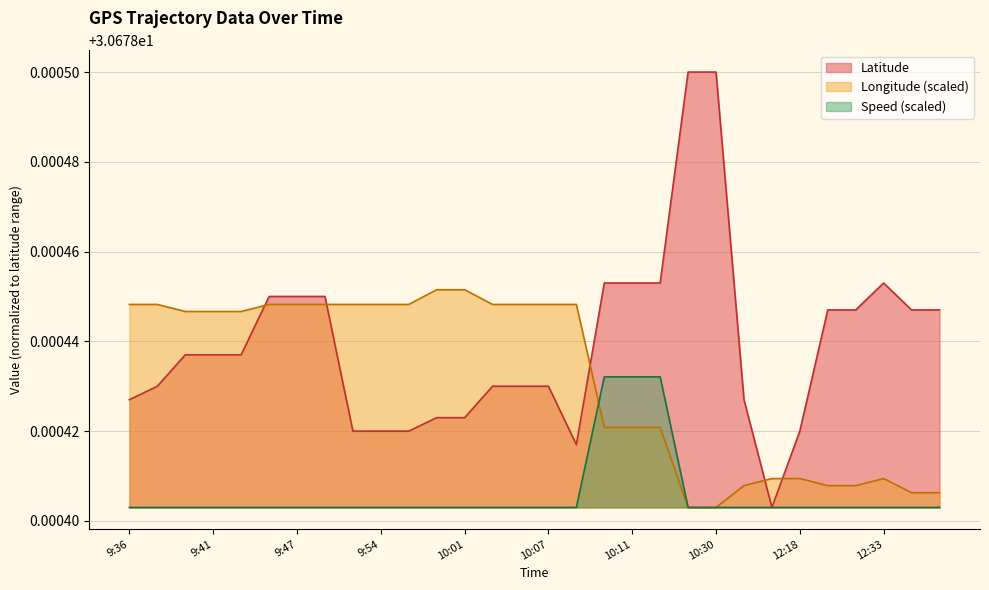

Which has a higher value, 12:31 or 10:07?

12:31